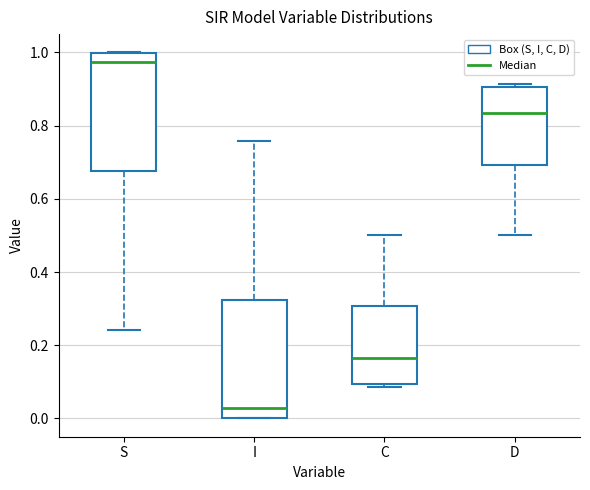

Reading left to right, read every box against the y-axis: the position of its median line, the range the box covers, and the ends of its whiskers. The values are not printed on the chart, so give them approximately, as read against the axis.

S: median 0.98, box 0.68 to 1.00, whiskers 0.24 to 1.00
I: median 0.02, box 0.00 to 0.32, whiskers 0.00 to 0.76
C: median 0.16, box 0.10 to 0.30, whiskers 0.08 to 0.50
D: median 0.84, box 0.70 to 0.90, whiskers 0.50 to 0.92